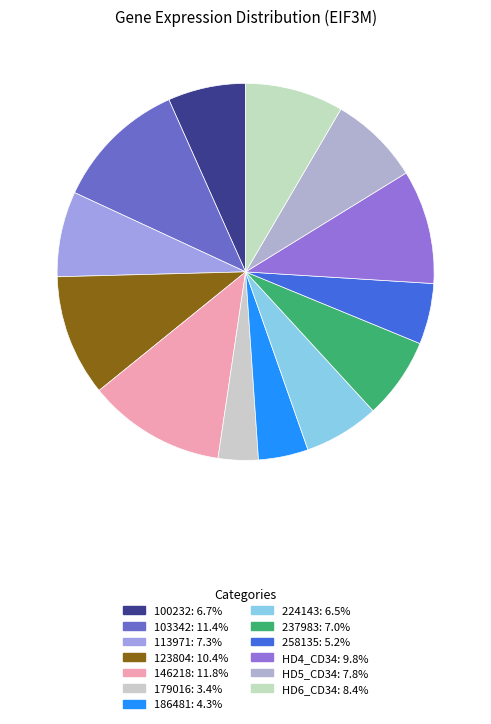

Combined, what portion of the pie is HD5_CD34 and 100232?

14.5%